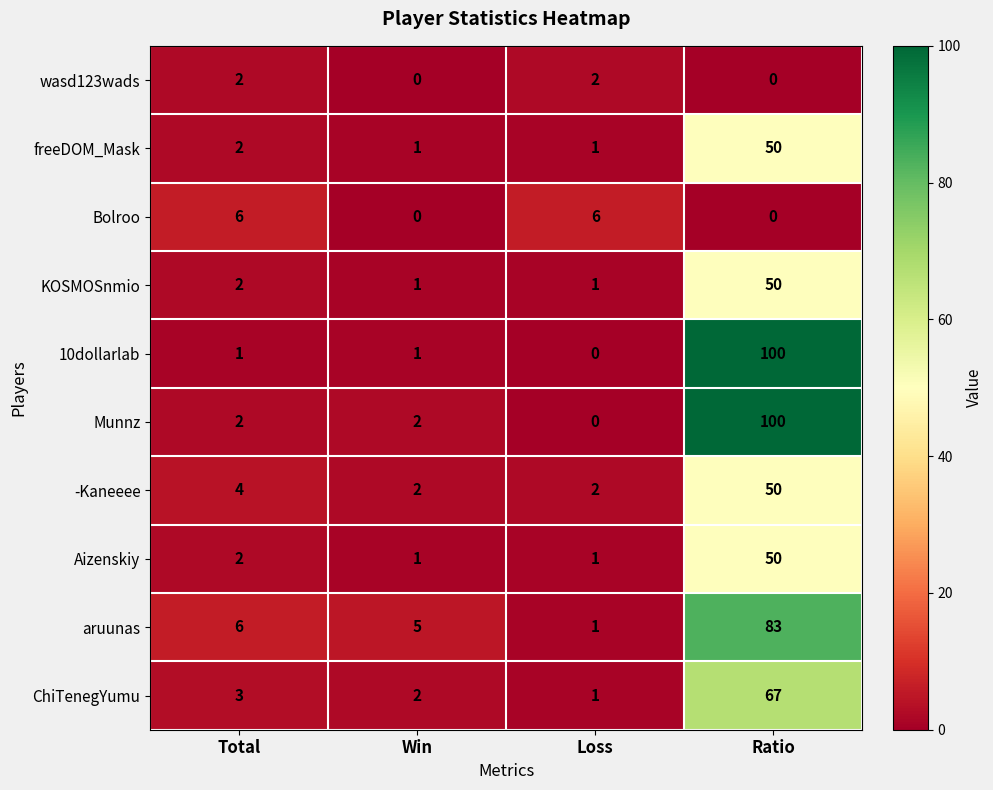

What is the difference between the maximum and minimum values in the -Kaneeee series?

48